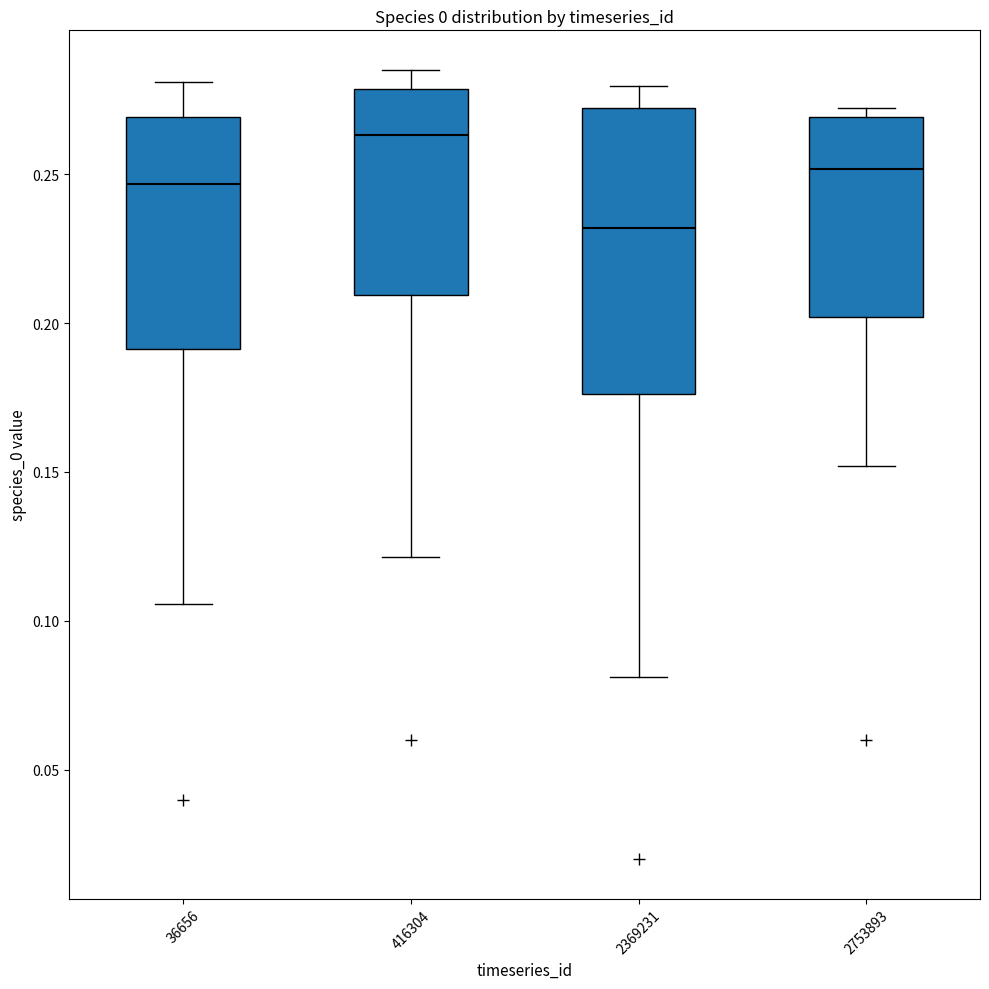

Which box's median line is the highest?

416304